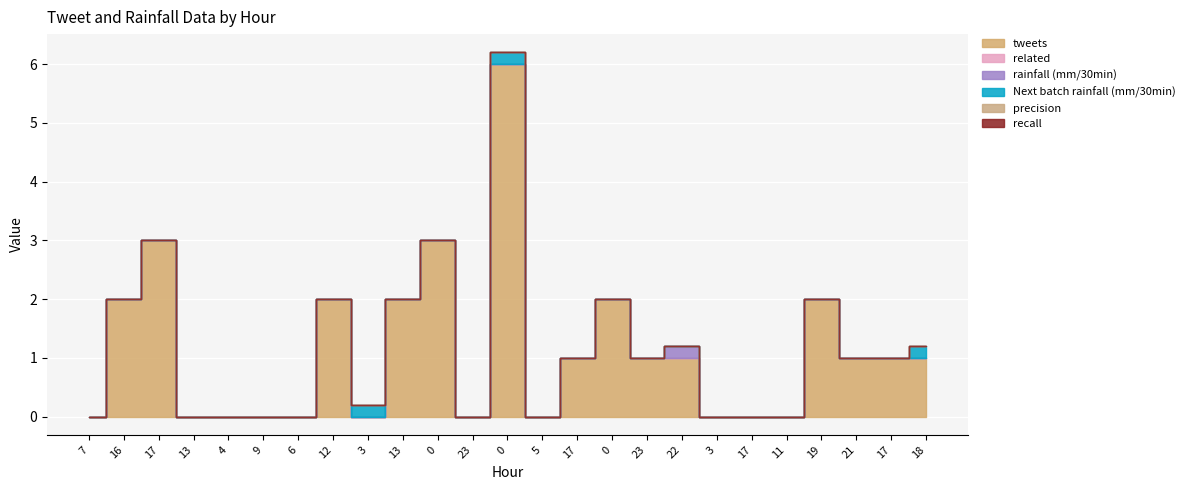

True or false: tweets has a value of 2.6 at 23.

False